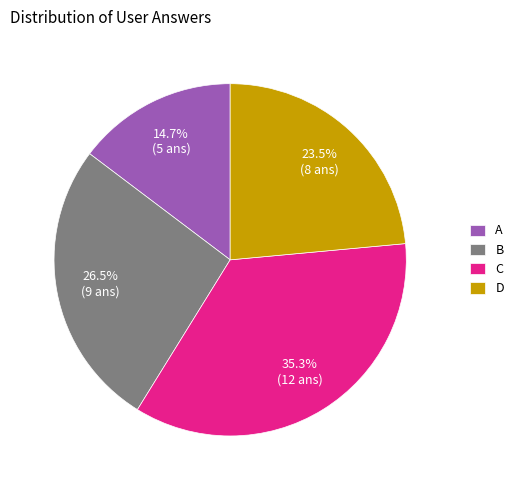

What is the smallest slice in the pie chart?

A